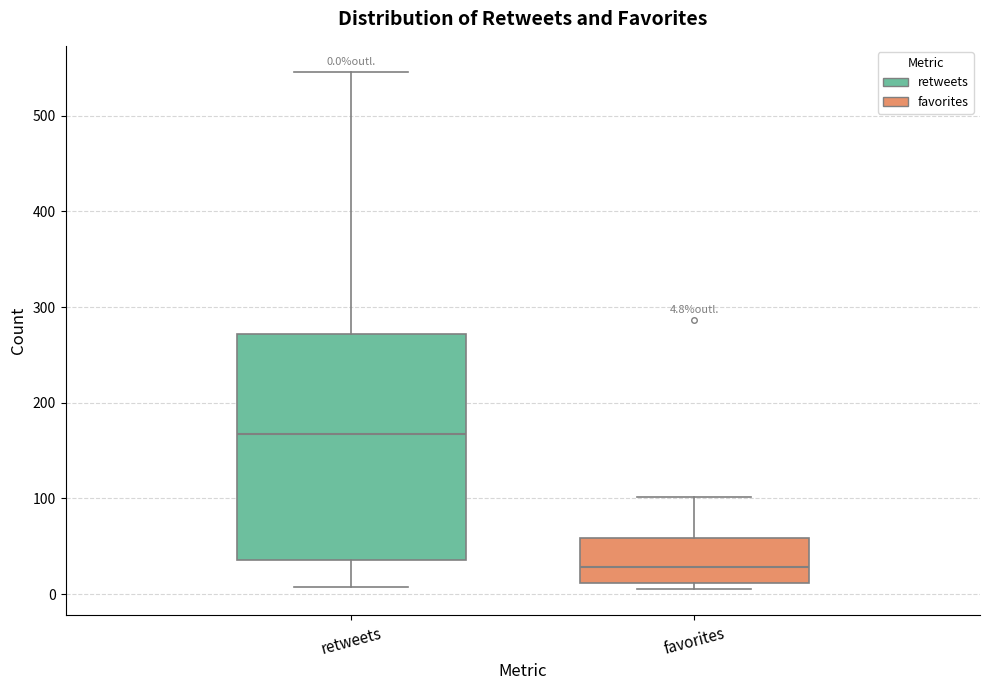

Which box's median line is the lowest?

favorites